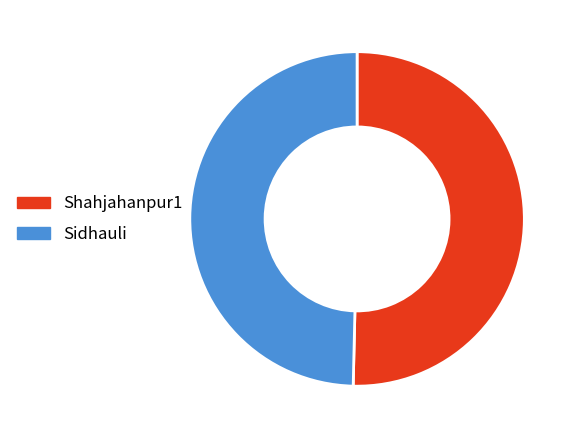

The Shahjahanpur1 slice represents 50% of the pie. True or false?

True